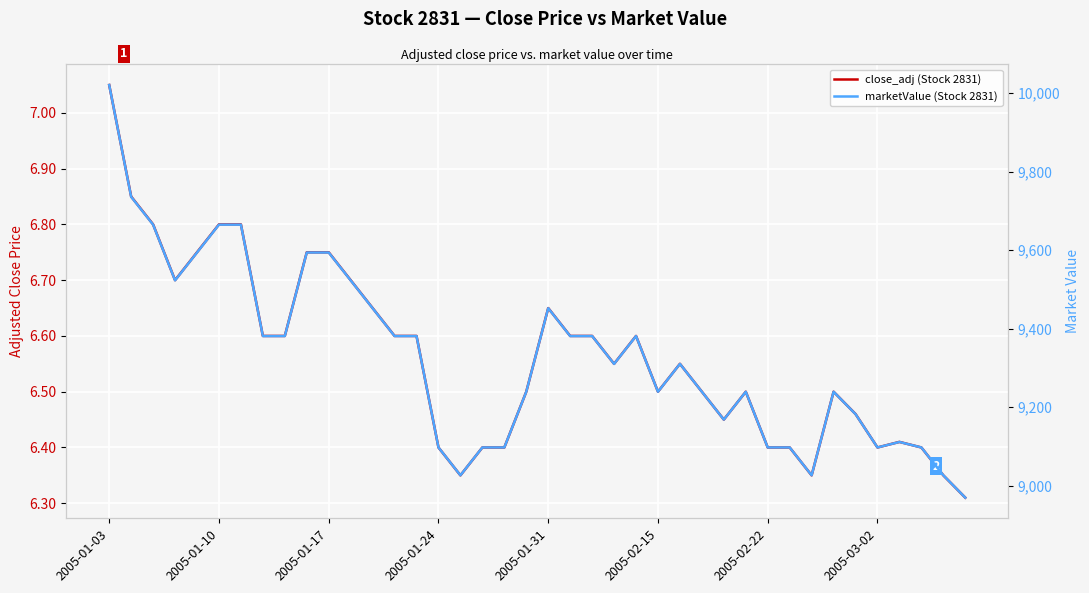

What is the sum of the close_adj (Stock 2831) values at 22 and 20?

13.2